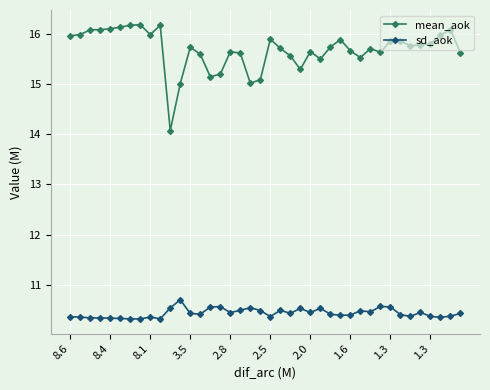

Which series has the largest total across all categories?

mean_aok